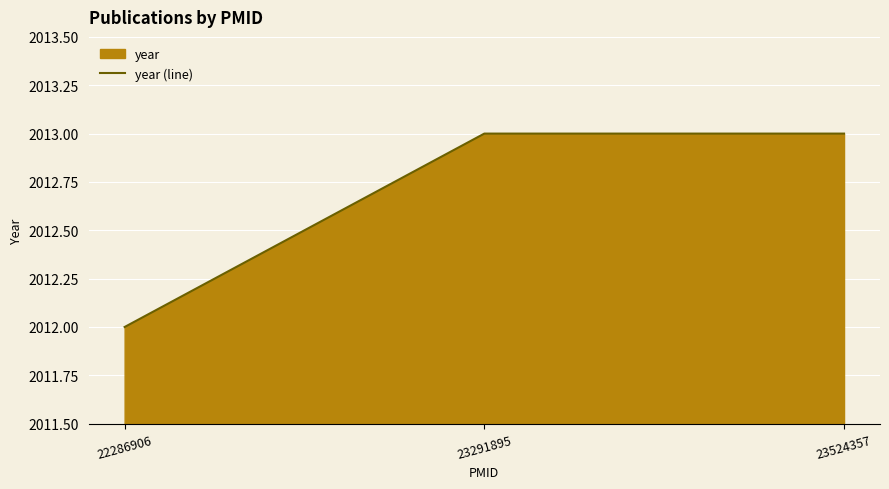

What is the minimum value shown in the chart?

2012